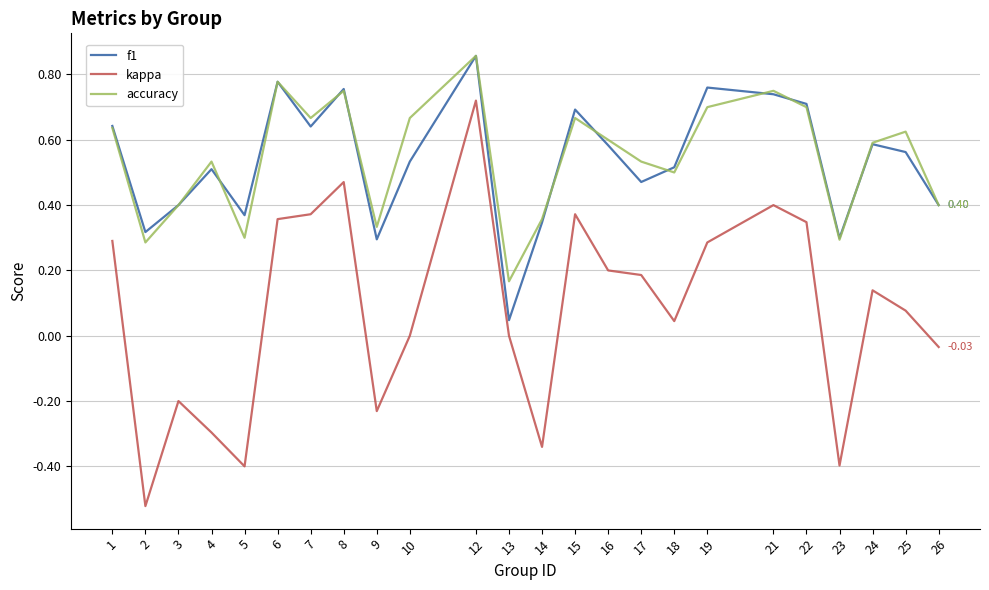

At which category does the chart reach its minimum across all series?

2